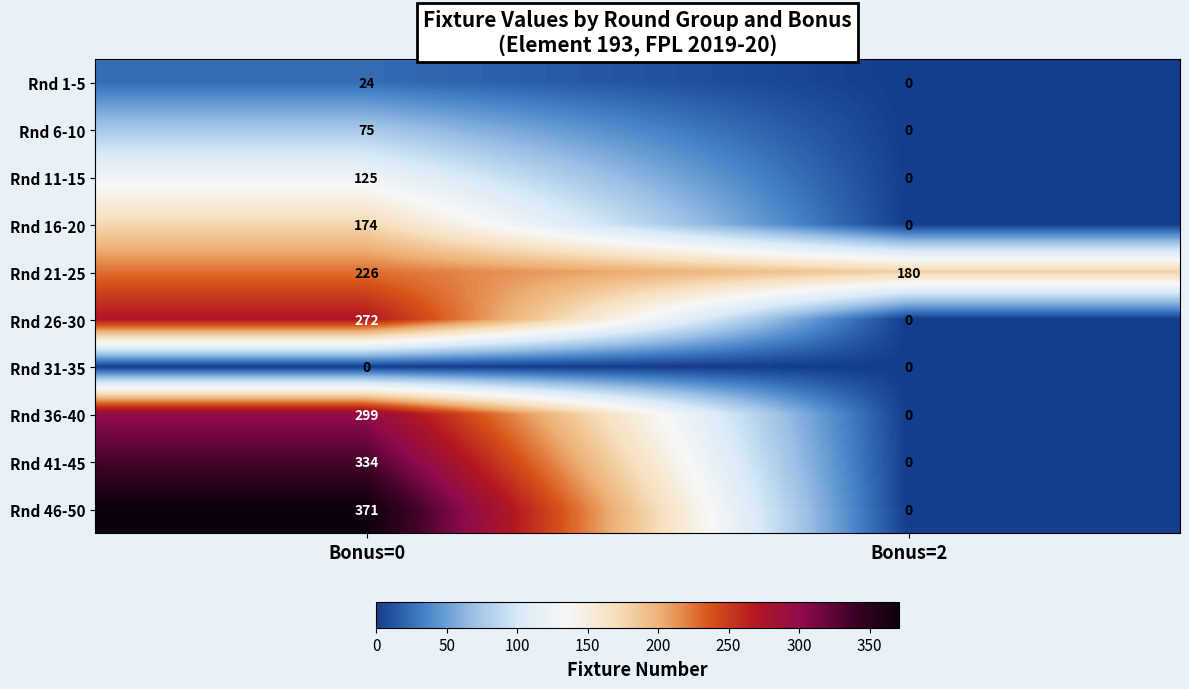

Which series has the widest spread of values?

Rnd 46-50